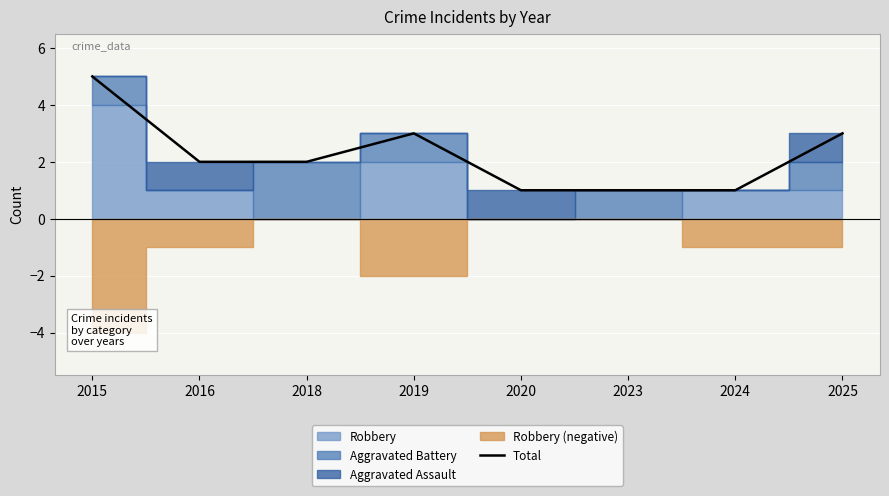

What value does the data have at 2018?

2